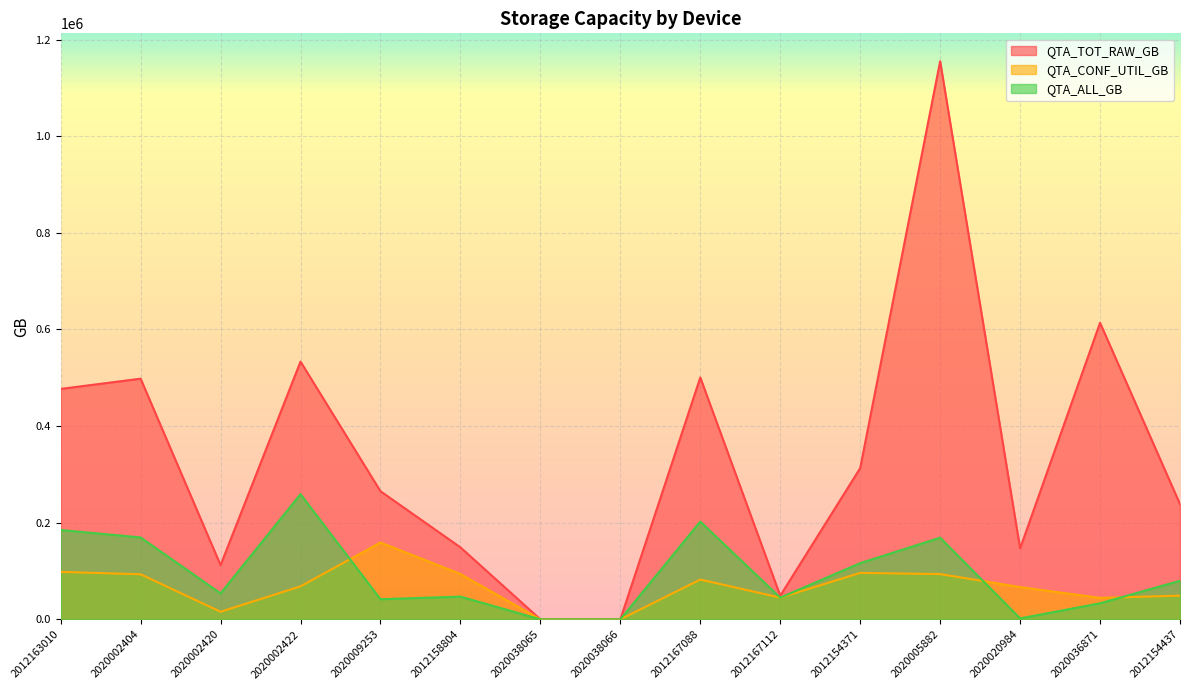

True or false: QTA_CONF_UTIL_GB has more than 1 points higher than both neighbors.

True